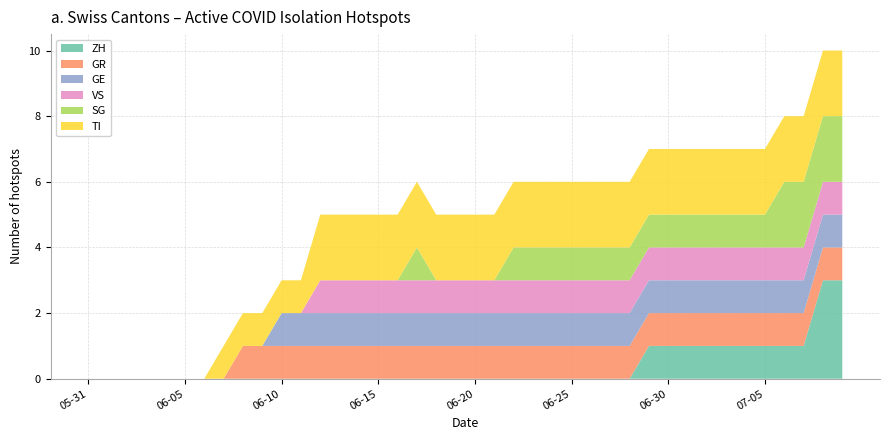

Reading left to right, transcribe all the data shown in this chart.

ZH: 2020-05-31=0	2020-06-01=0	2020-06-02=0	2020-06-03=0	2020-06-04=0	2020-06-05=0	2020-06-06=0	2020-06-07=0	2020-06-08=0	2020-06-09=0	2020-06-10=0	2020-06-11=0	2020-06-12=0	2020-06-13=0	2020-06-14=0	2020-06-15=0	2020-06-16=0	2020-06-17=0	2020-06-18=0	2020-06-19=0	2020-06-20=0	2020-06-21=0	2020-06-22=0	2020-06-23=0	2020-06-24=0	2020-06-25=0	2020-06-26=0	2020-06-27=0	2020-06-28=0	2020-06-29=1	2020-06-30=1	2020-07-01=1	2020-07-02=1	2020-07-03=1	2020-07-04=1	2020-07-05=1	2020-07-06=1	2020-07-07=1	2020-07-08=3	2020-07-09=3
GR: 2020-05-31=0	2020-06-01=0	2020-06-02=0	2020-06-03=0	2020-06-04=0	2020-06-05=0	2020-06-06=0	2020-06-07=0	2020-06-08=1	2020-06-09=1	2020-06-10=1	2020-06-11=1	2020-06-12=1	2020-06-13=1	2020-06-14=1	2020-06-15=1	2020-06-16=1	2020-06-17=1	2020-06-18=1	2020-06-19=1	2020-06-20=1	2020-06-21=1	2020-06-22=1	2020-06-23=1	2020-06-24=1	2020-06-25=1	2020-06-26=1	2020-06-27=1	2020-06-28=1	2020-06-29=1	2020-06-30=1	2020-07-01=1	2020-07-02=1	2020-07-03=1	2020-07-04=1	2020-07-05=1	2020-07-06=1	2020-07-07=1	2020-07-08=1	2020-07-09=1
GE: 2020-05-31=0	2020-06-01=0	2020-06-02=0	2020-06-03=0	2020-06-04=0	2020-06-05=0	2020-06-06=0	2020-06-07=0	2020-06-08=0	2020-06-09=0	2020-06-10=1	2020-06-11=1	2020-06-12=1	2020-06-13=1	2020-06-14=1	2020-06-15=1	2020-06-16=1	2020-06-17=1	2020-06-18=1	2020-06-19=1	2020-06-20=1	2020-06-21=1	2020-06-22=1	2020-06-23=1	2020-06-24=1	2020-06-25=1	2020-06-26=1	2020-06-27=1	2020-06-28=1	2020-06-29=1	2020-06-30=1	2020-07-01=1	2020-07-02=1	2020-07-03=1	2020-07-04=1	2020-07-05=1	2020-07-06=1	2020-07-07=1	2020-07-08=1	2020-07-09=1
VS: 2020-05-31=0	2020-06-01=0	2020-06-02=0	2020-06-03=0	2020-06-04=0	2020-06-05=0	2020-06-06=0	2020-06-07=0	2020-06-08=0	2020-06-09=0	2020-06-10=0	2020-06-11=0	2020-06-12=1	2020-06-13=1	2020-06-14=1	2020-06-15=1	2020-06-16=1	2020-06-17=1	2020-06-18=1	2020-06-19=1	2020-06-20=1	2020-06-21=1	2020-06-22=1	2020-06-23=1	2020-06-24=1	2020-06-25=1	2020-06-26=1	2020-06-27=1	2020-06-28=1	2020-06-29=1	2020-06-30=1	2020-07-01=1	2020-07-02=1	2020-07-03=1	2020-07-04=1	2020-07-05=1	2020-07-06=1	2020-07-07=1	2020-07-08=1	2020-07-09=1
SG: 2020-05-31=0	2020-06-01=0	2020-06-02=0	2020-06-03=0	2020-06-04=0	2020-06-05=0	2020-06-06=0	2020-06-07=0	2020-06-08=0	2020-06-09=0	2020-06-10=0	2020-06-11=0	2020-06-12=0	2020-06-13=0	2020-06-14=0	2020-06-15=0	2020-06-16=0	2020-06-17=1	2020-06-18=0	2020-06-19=0	2020-06-20=0	2020-06-21=0	2020-06-22=1	2020-06-23=1	2020-06-24=1	2020-06-25=1	2020-06-26=1	2020-06-27=1	2020-06-28=1	2020-06-29=1	2020-06-30=1	2020-07-01=1	2020-07-02=1	2020-07-03=1	2020-07-04=1	2020-07-05=1	2020-07-06=2	2020-07-07=2	2020-07-08=2	2020-07-09=2
TI: 2020-05-31=0	2020-06-01=0	2020-06-02=0	2020-06-03=0	2020-06-04=0	2020-06-05=0	2020-06-06=0	2020-06-07=1	2020-06-08=1	2020-06-09=1	2020-06-10=1	2020-06-11=1	2020-06-12=2	2020-06-13=2	2020-06-14=2	2020-06-15=2	2020-06-16=2	2020-06-17=2	2020-06-18=2	2020-06-19=2	2020-06-20=2	2020-06-21=2	2020-06-22=2	2020-06-23=2	2020-06-24=2	2020-06-25=2	2020-06-26=2	2020-06-27=2	2020-06-28=2	2020-06-29=2	2020-06-30=2	2020-07-01=2	2020-07-02=2	2020-07-03=2	2020-07-04=2	2020-07-05=2	2020-07-06=2	2020-07-07=2	2020-07-08=2	2020-07-09=2